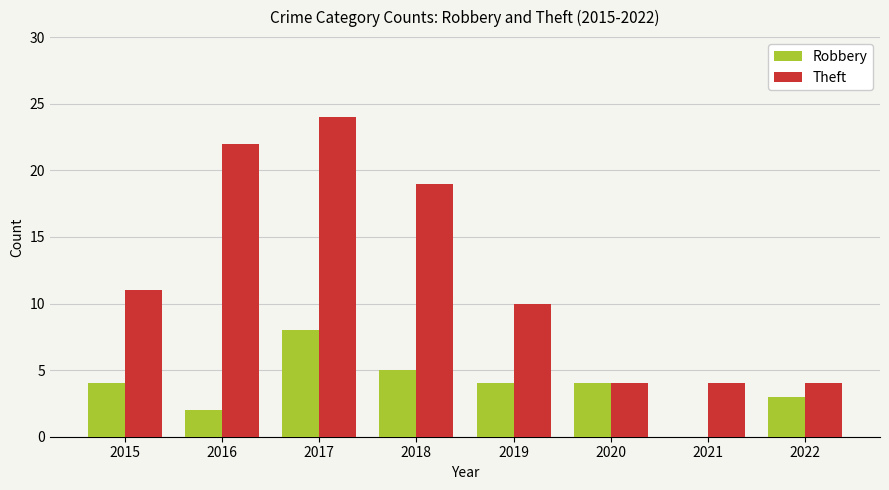

What is the sum of the Robbery values at 2015 and 2020?

8